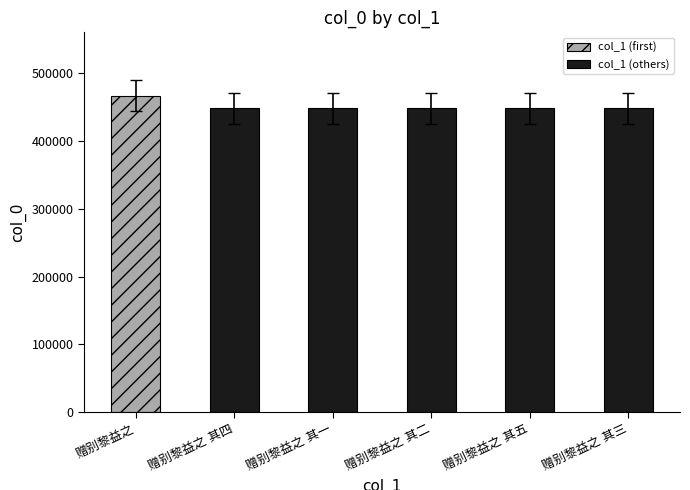

What is the value of the 4th bar from the left?

448177